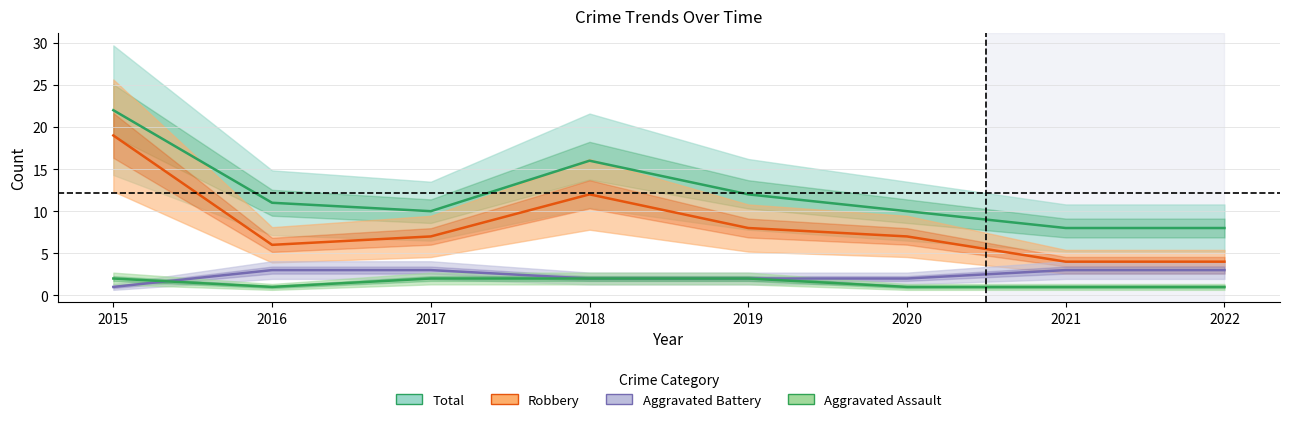

Is the value of Total at 2016 greater than the value of Aggravated Battery at 2015?

Yes